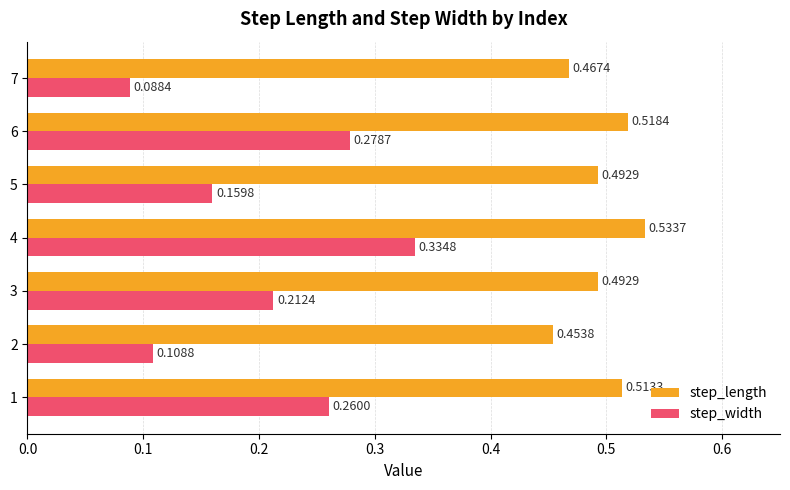

What is the sum of all step_width values?

1.4